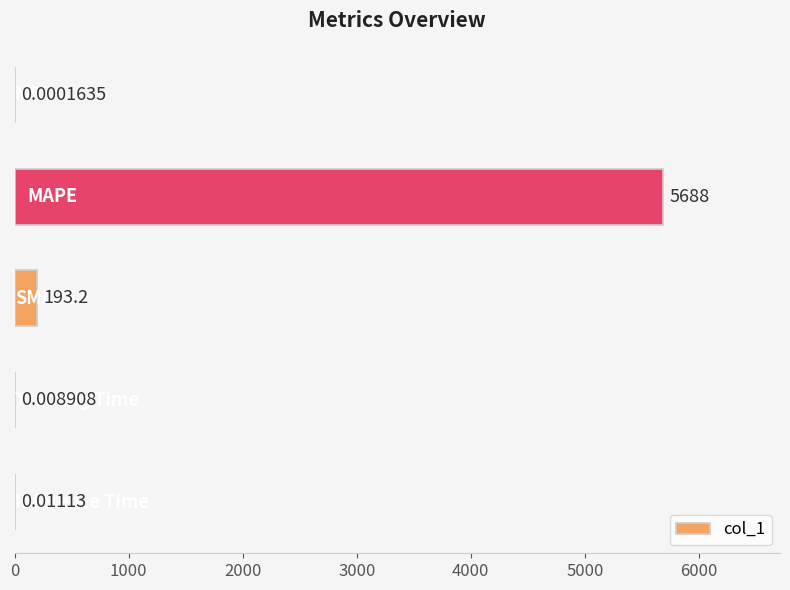

Are the bars horizontal?

Yes